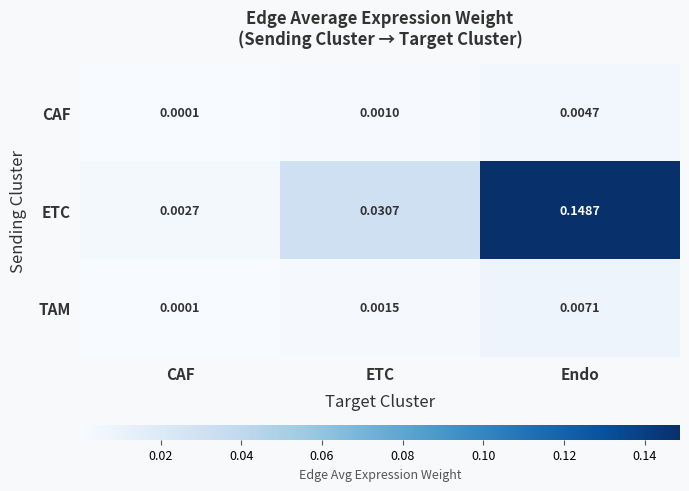

Count the number of data series in this chart.

3